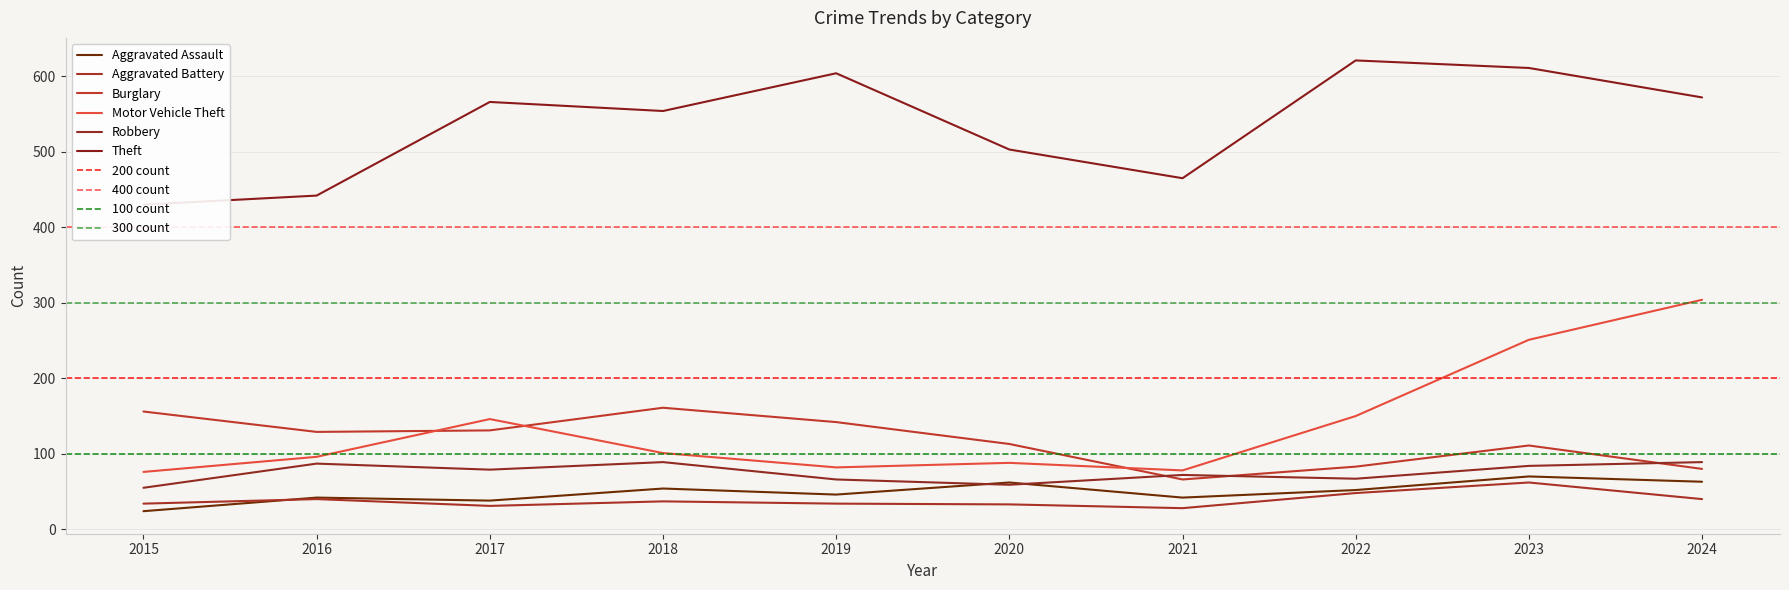

Where does the Burglary series first go above 129?

2015